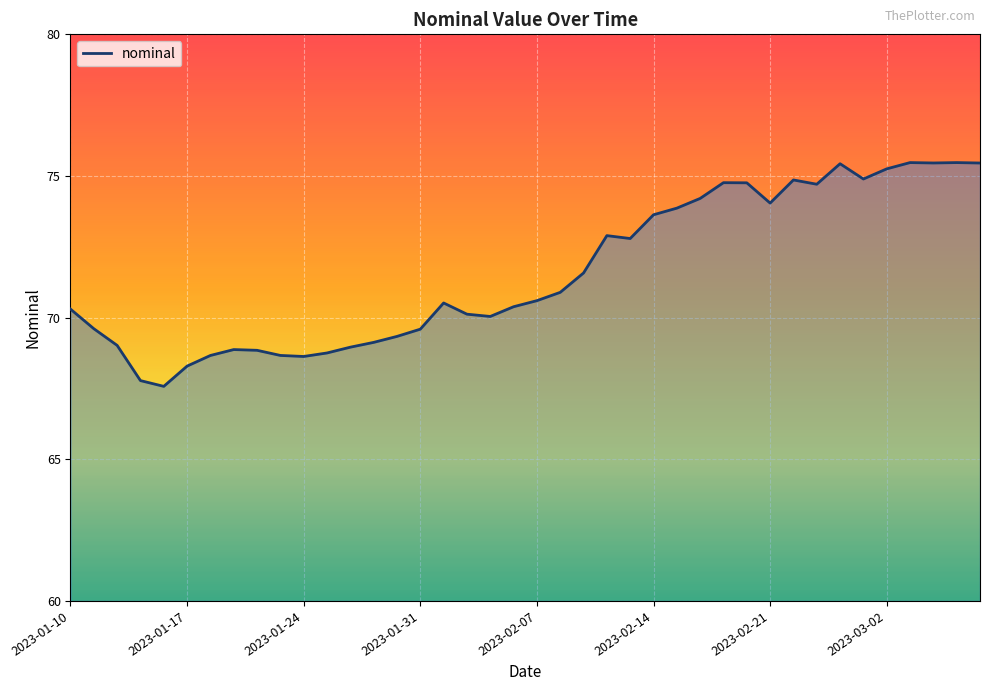

True or false: the data has more than 0 interior local peaks.

True